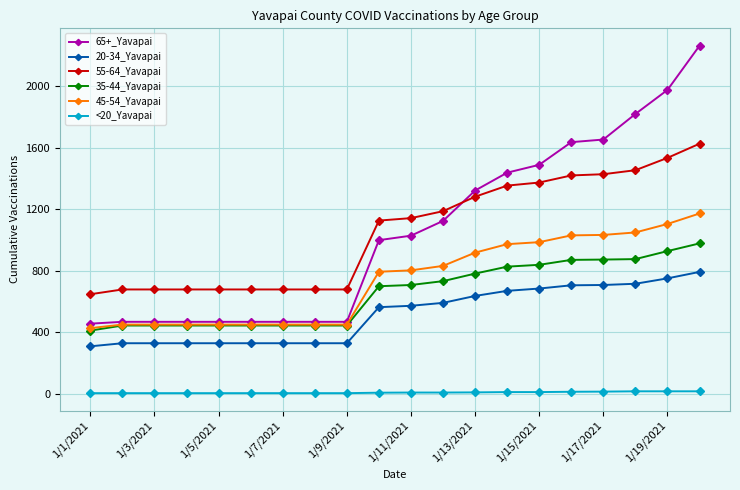

How many values in the 35-44_Yavapai series are below 708?

10